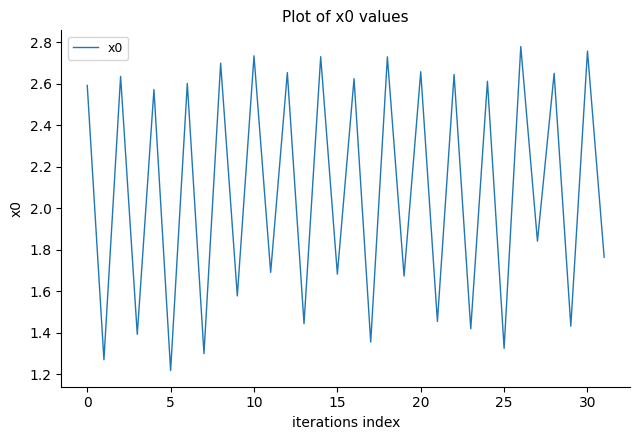

The value at 15 is 2.6. True or false?

False